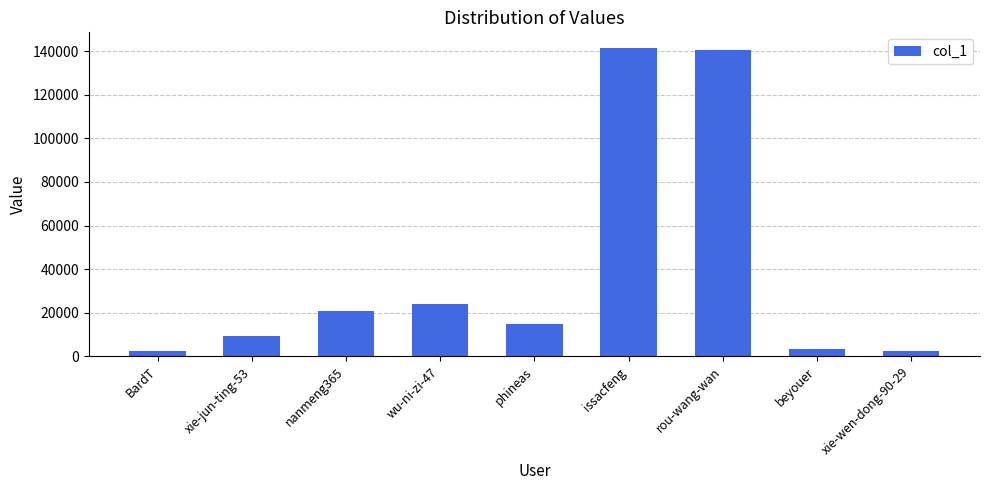

Between xie-wen-dong-90-29 and nanmeng365, which is larger?

nanmeng365